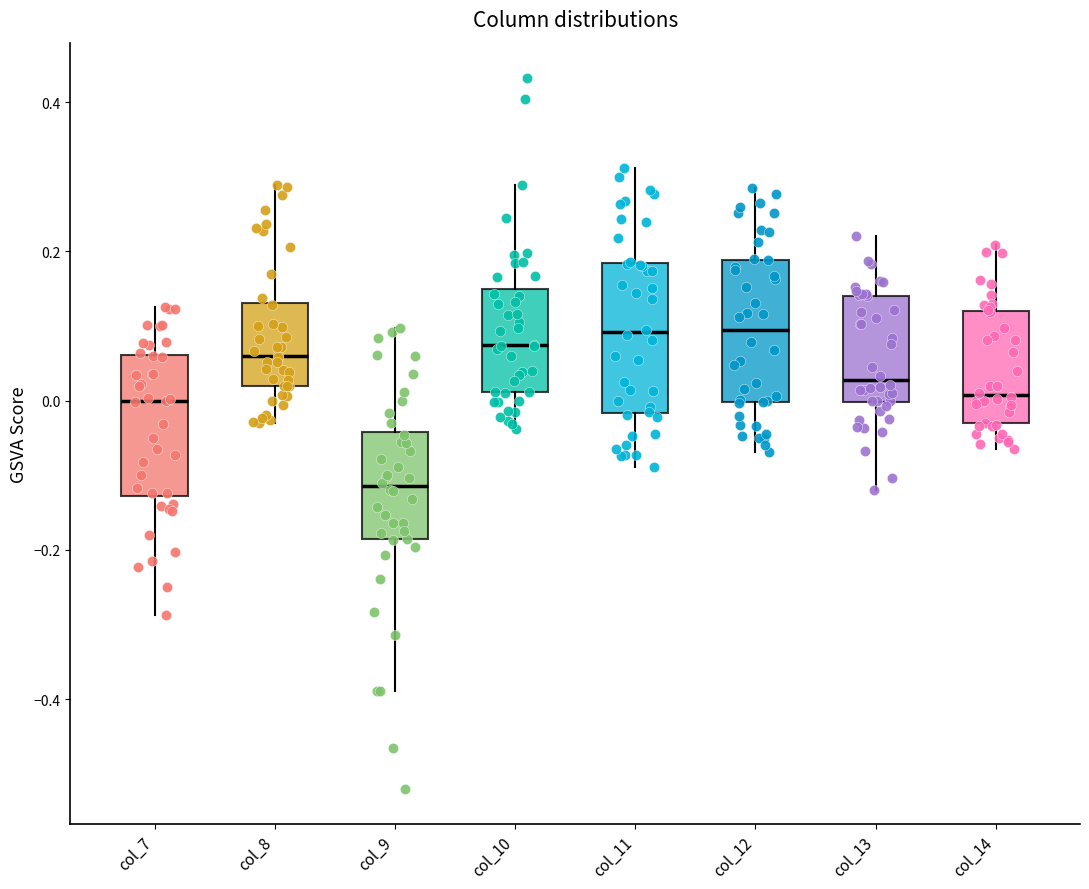

Reading left to right, read every box against the y-axis: the position of its median line, the range the box covers, and the ends of its whiskers. The values are not printed on the chart, so give them approximately, as read against the axis.

col_7: median 0.00, box -0.12 to 0.06, whiskers -0.28 to 0.12
col_8: median 0.06, box 0.02 to 0.14, whiskers -0.02 to 0.28
col_9: median -0.12, box -0.18 to -0.04, whiskers -0.38 to 0.10
col_10: median 0.08, box 0.02 to 0.14, whiskers -0.04 to 0.28
col_11: median 0.10, box -0.02 to 0.18, whiskers -0.08 to 0.32
col_12: median 0.10, box 0.00 to 0.18, whiskers -0.06 to 0.28
col_13: median 0.02, box 0.00 to 0.14, whiskers -0.12 to 0.22
col_14: median 0.00, box -0.04 to 0.12, whiskers -0.06 to 0.20